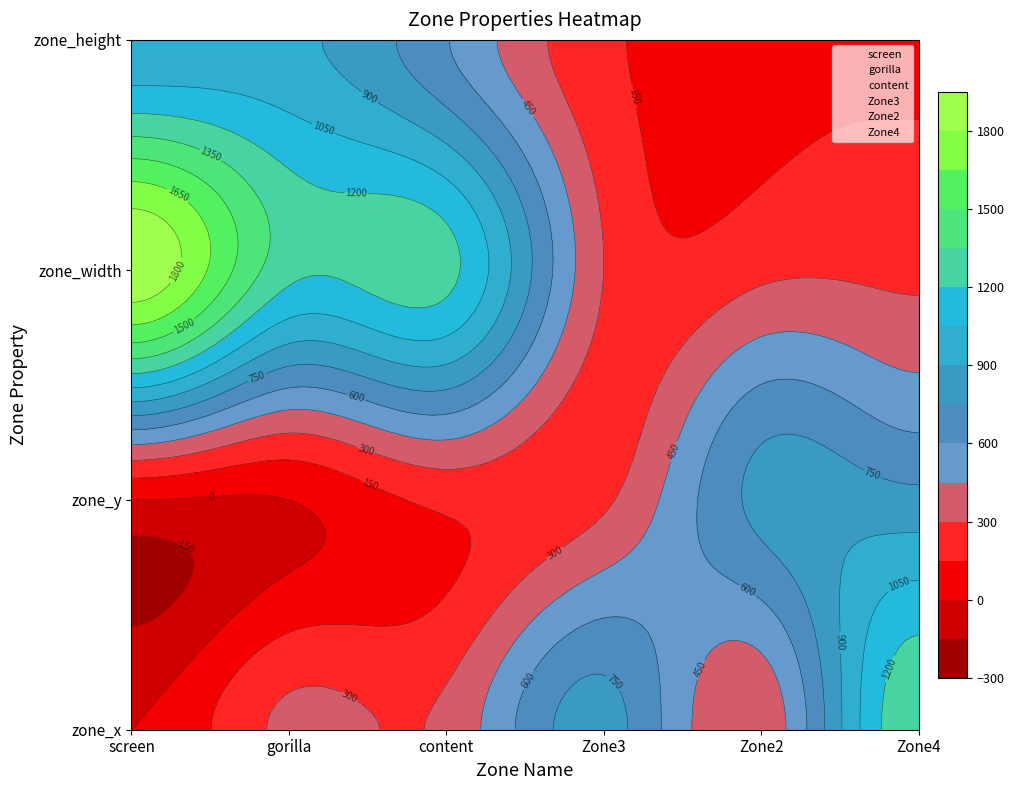

At which label is screen closest to 960?

3